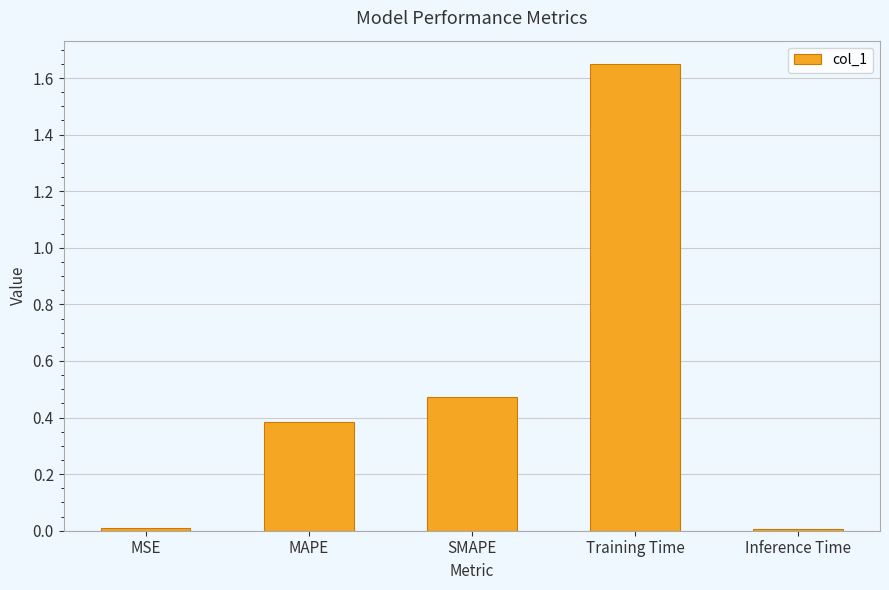

What is the sum of all values?

2.5